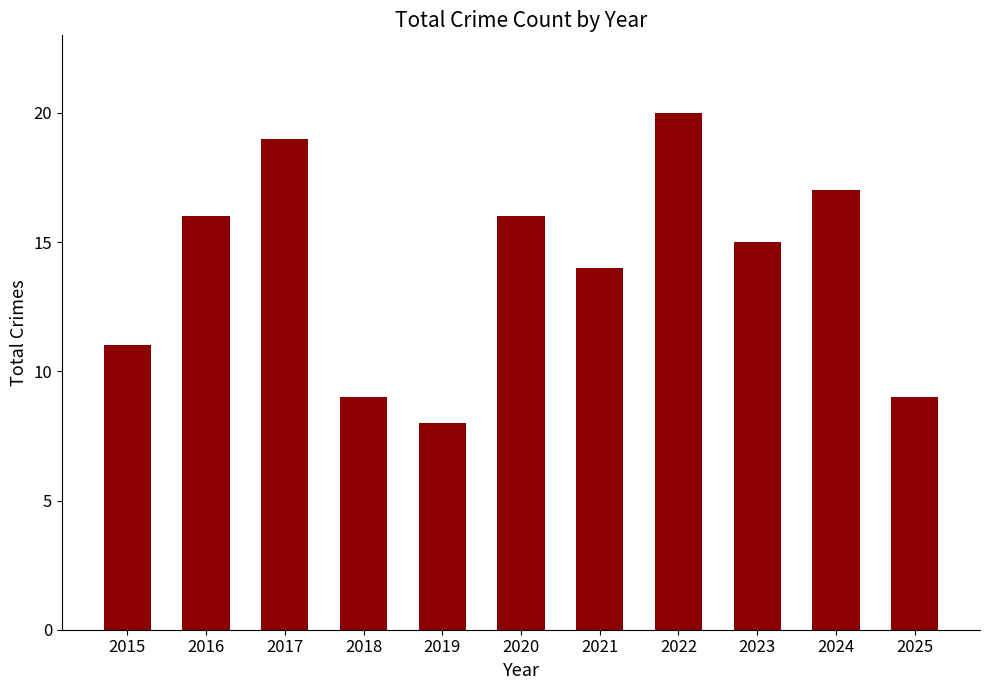

Read the value at 2017.

19